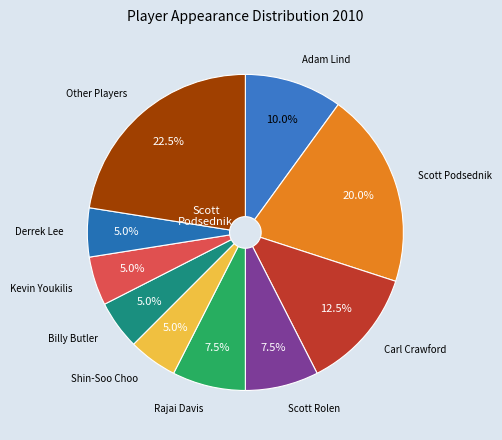

Count the number of slices in the pie.

10